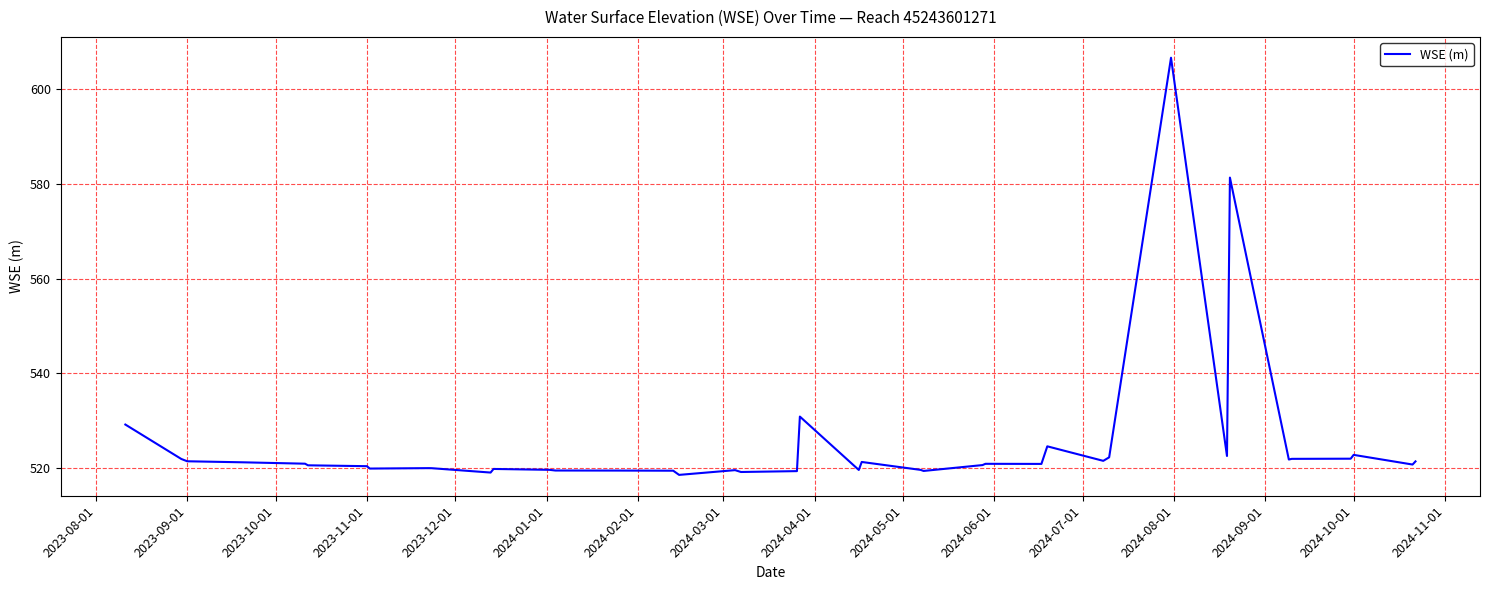

What is the maximum value shown in the chart?

606.6